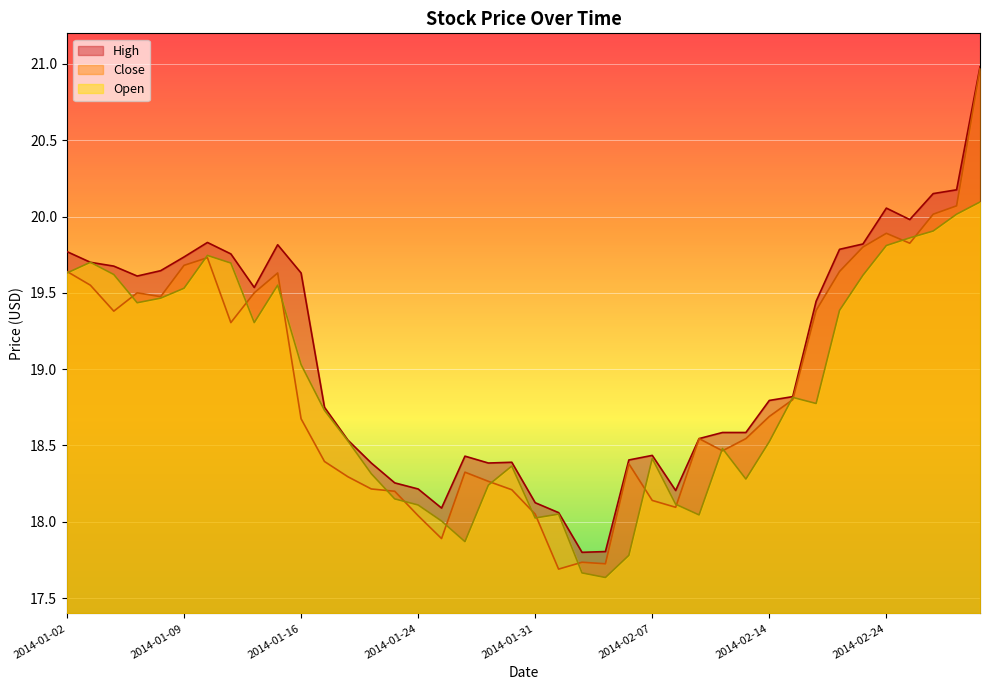

How many lines are shown in the chart?

3